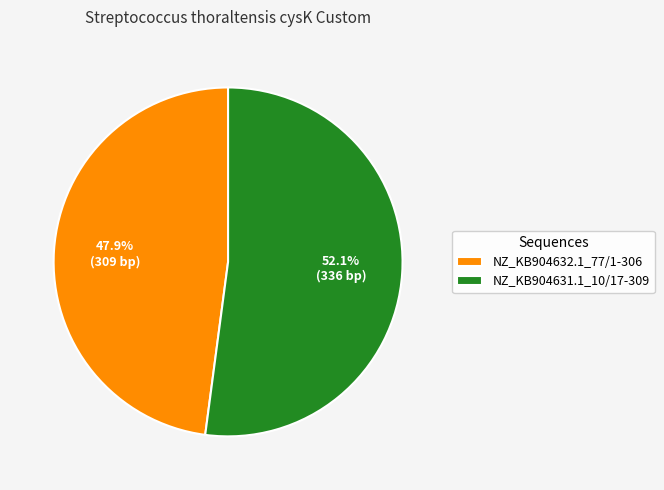

What is the ratio of the value at NZ_KB904632.1_77/1-306 to the value at NZ_KB904631.1_10/17-309?

0.9